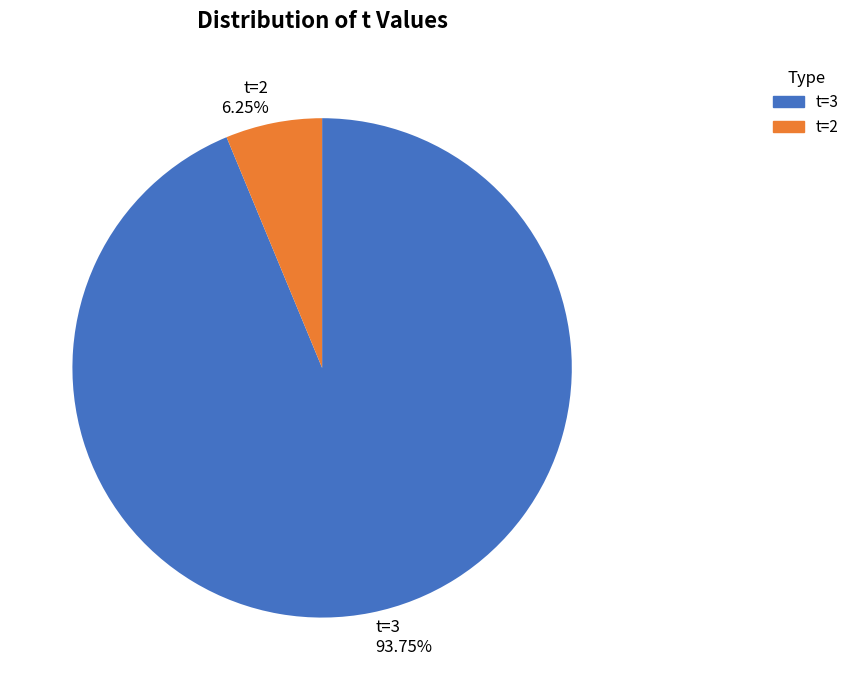

Does any single category account for the majority?

Yes